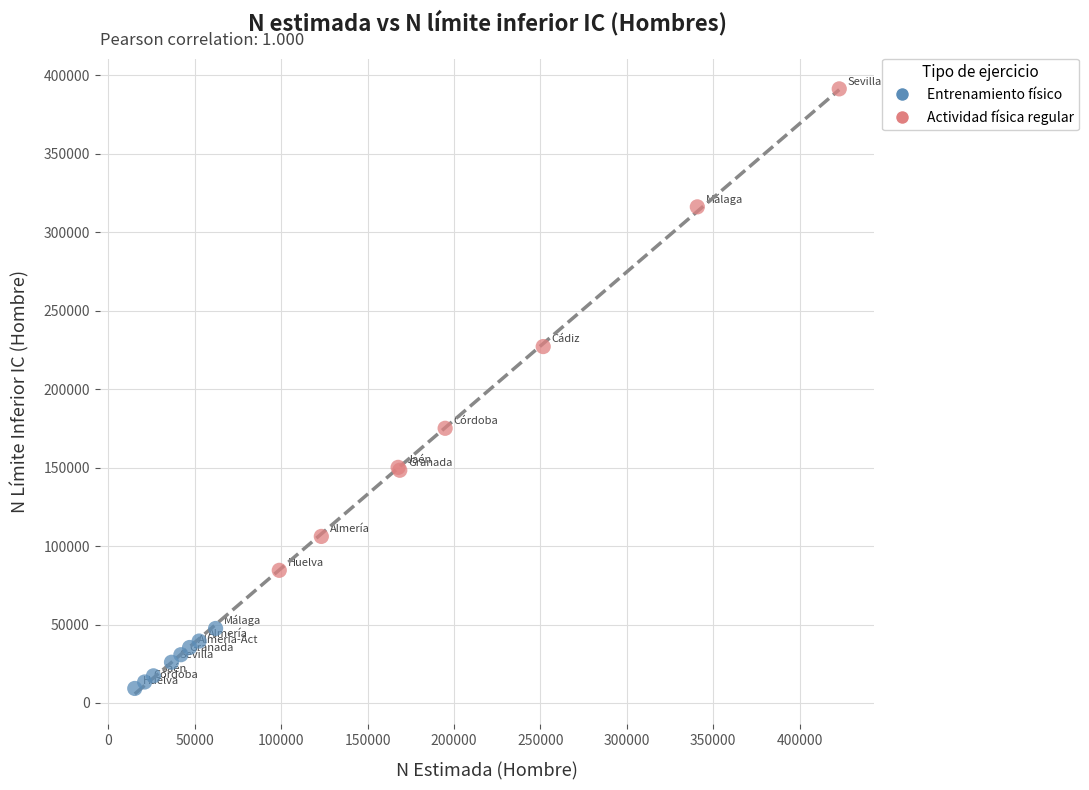

Which series has the largest Y range (max minus min)?

Actividad física regular